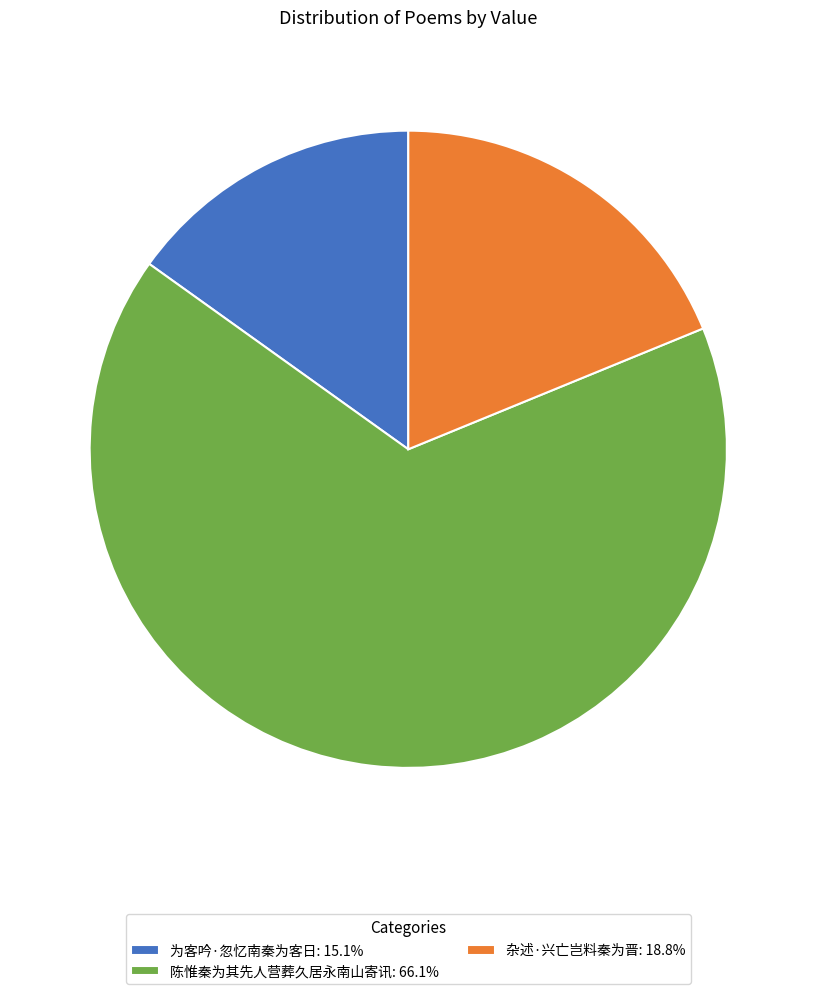

True or false: 为客吟·忽忆南秦为客日 accounts for 8% of the total.

False